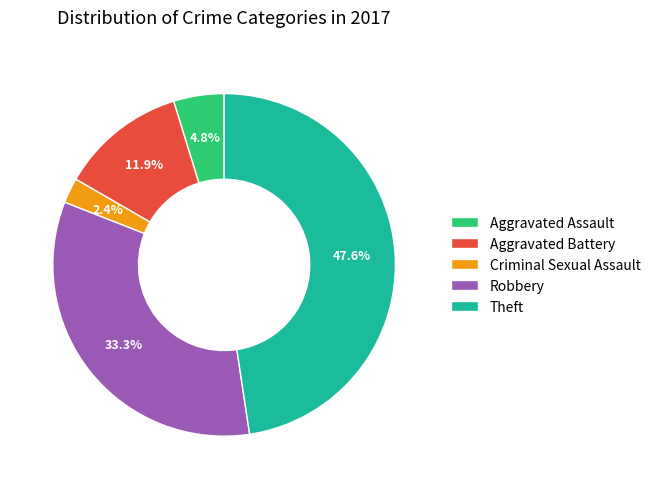

True or false: Robbery accounts for 33% of the total.

True